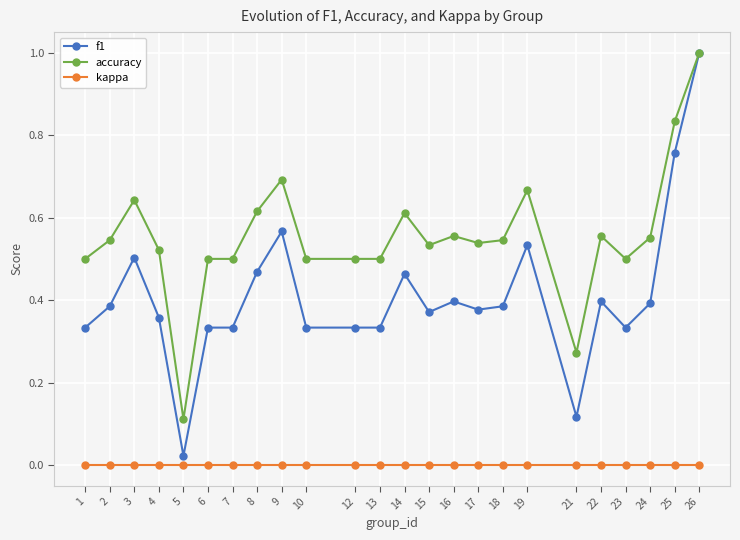

Which series changed the most between 21 and 23?

accuracy